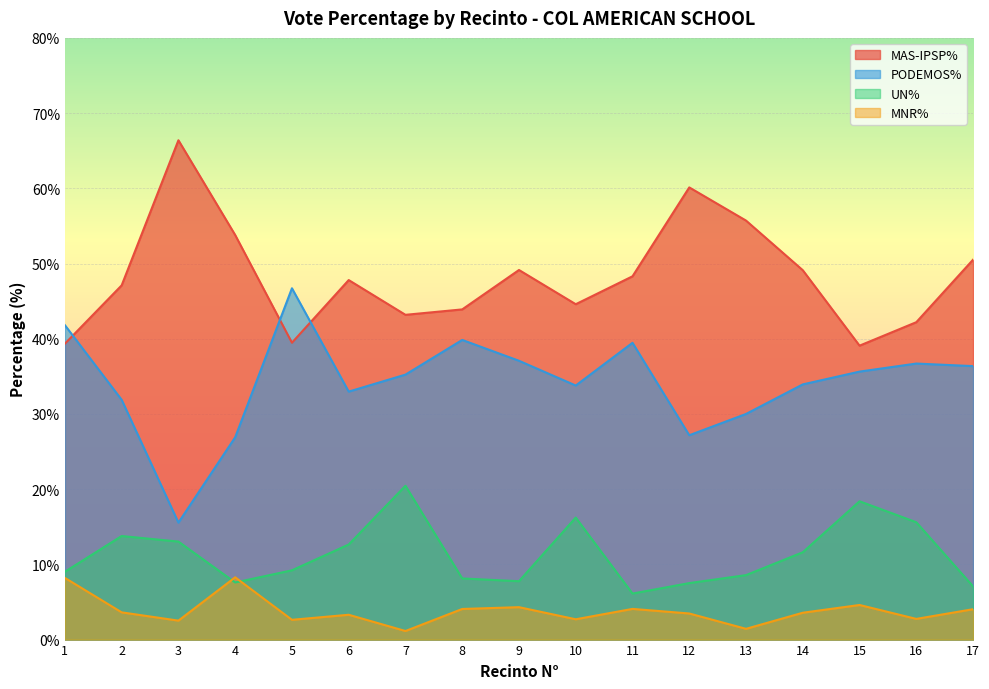

What is the difference between the PODEMOS% values at 15 and 3?

20.1